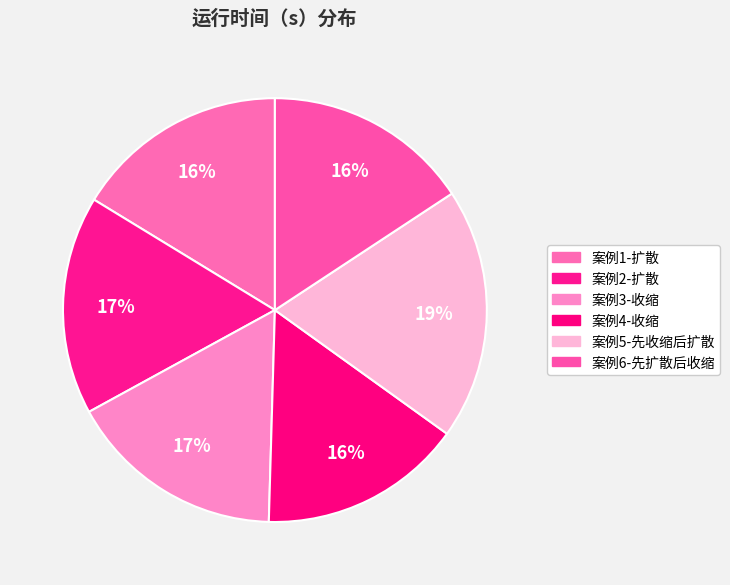

How many slices are in this pie chart?

6